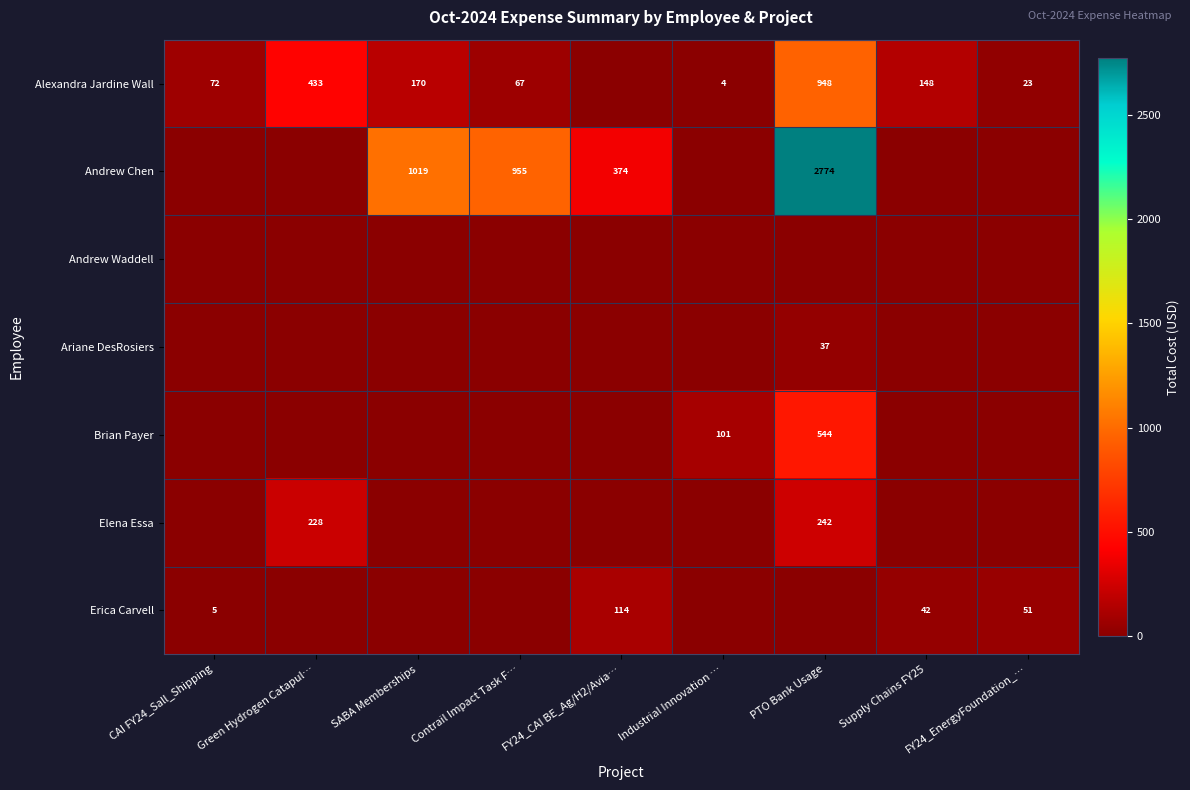

What is the difference between the Andrew Chen values at SABA Memberships and FY24_CAI BE_Ag/H2/Avia…?

645.0